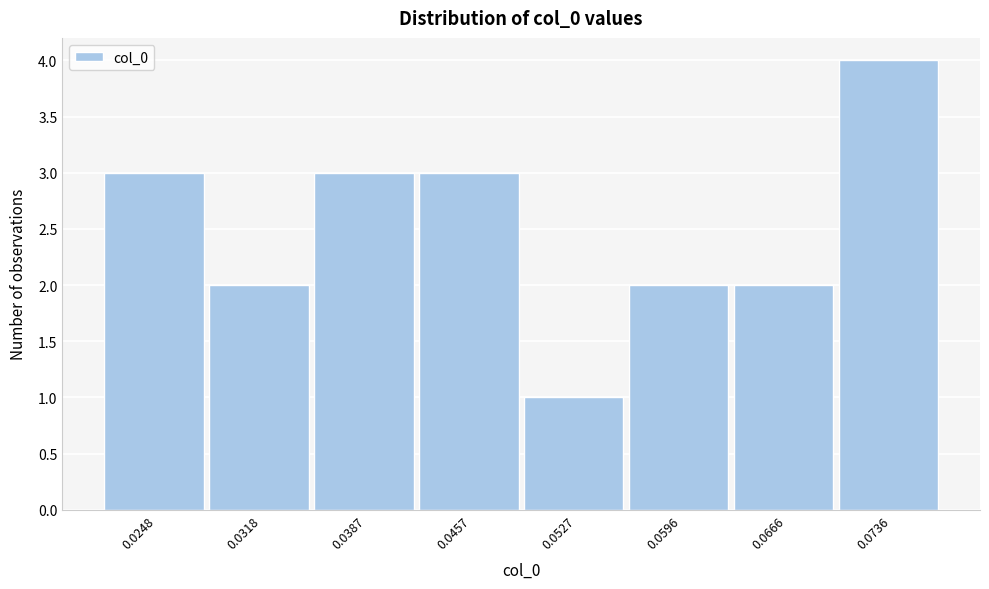

Over which range of the x-axis is the bar tallest?

0.070 to 0.077